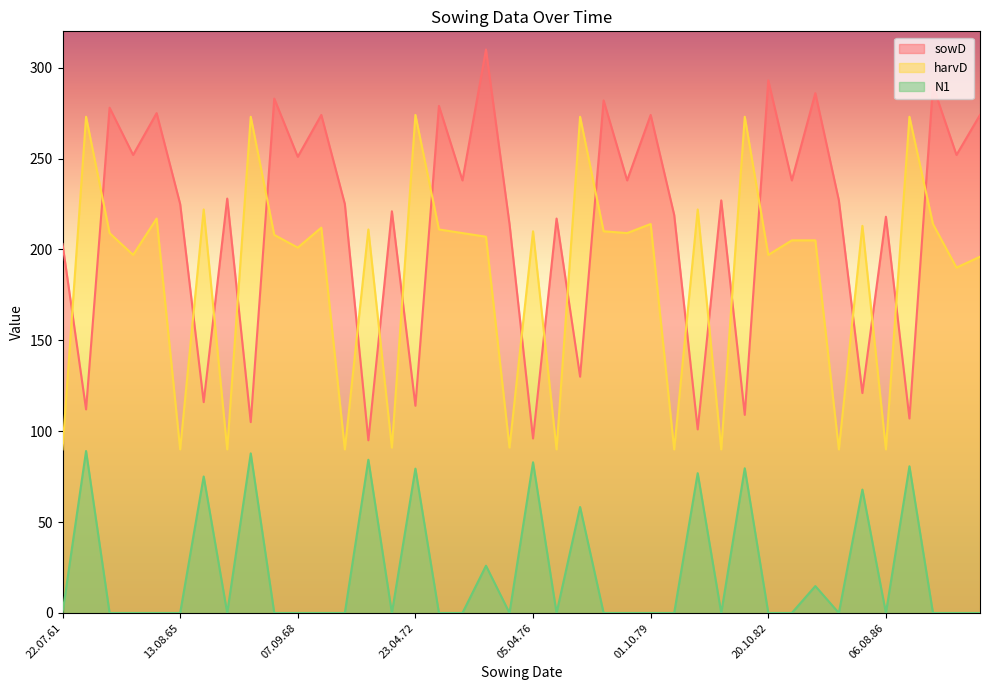

Count the number of data series in this chart.

3